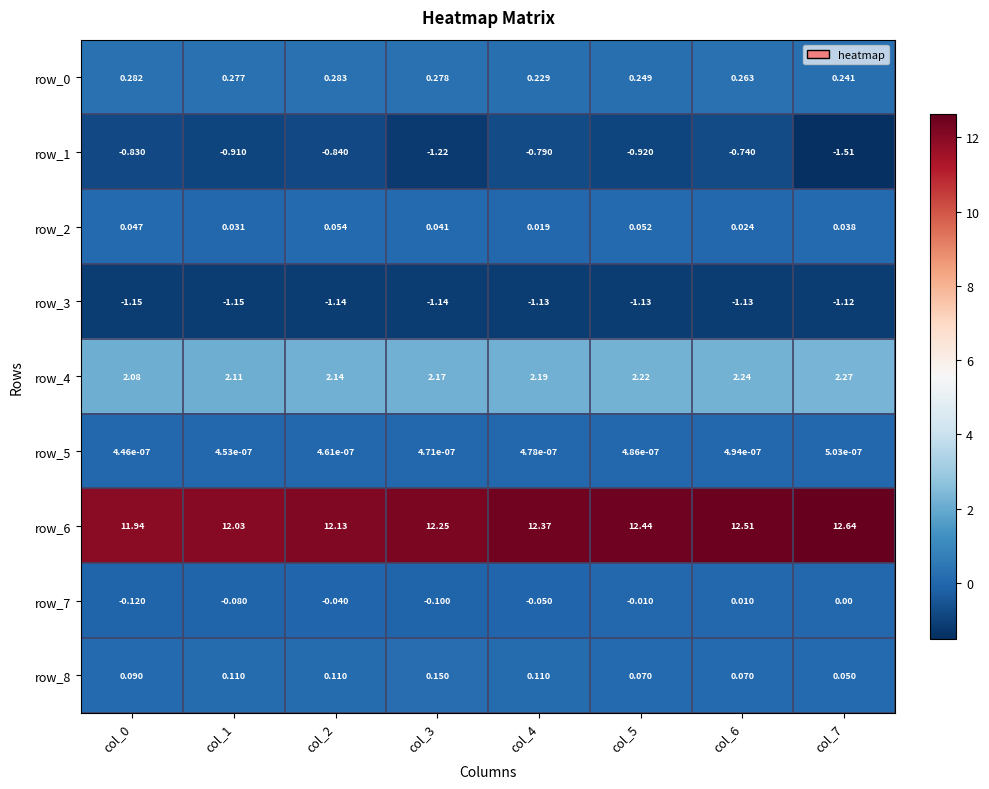

At which category is the sum across all series the highest?

col_6